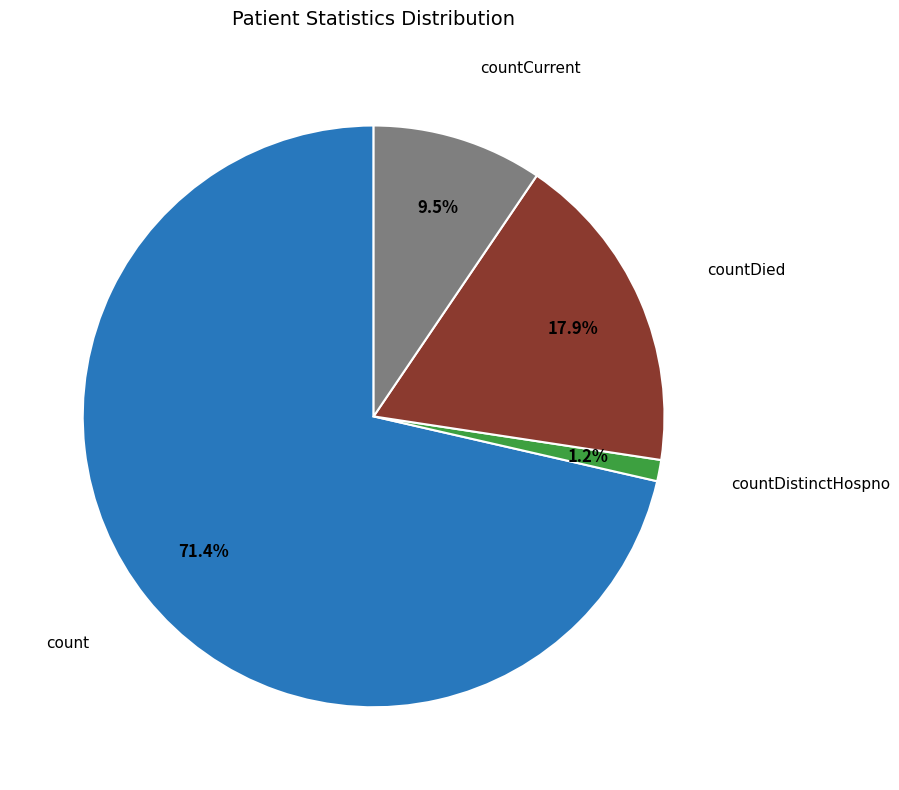

Does any single category account for the majority?

Yes